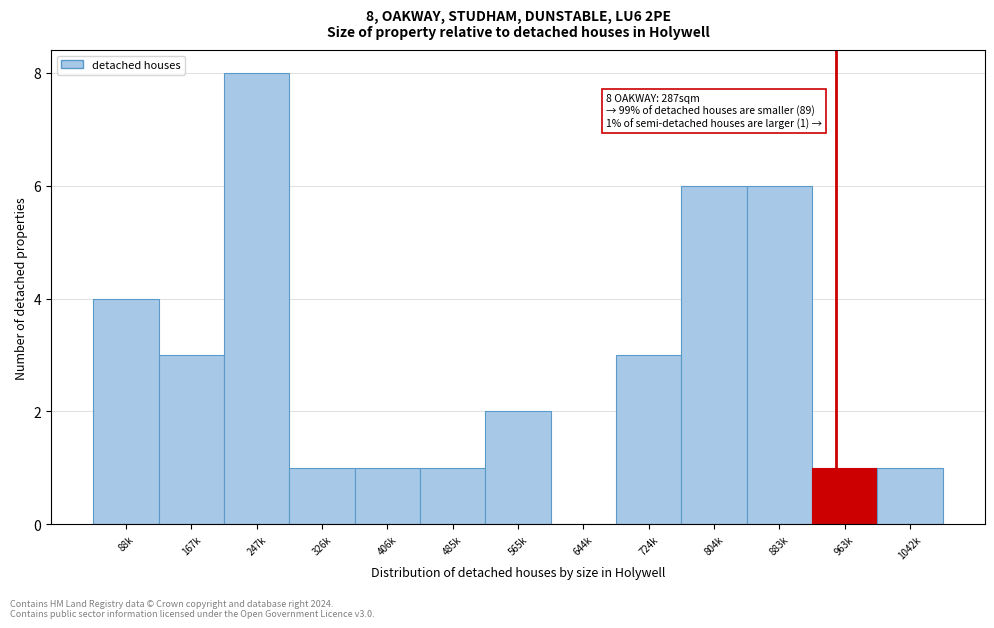

Reading left to right, transcribe all the data shown in this chart.

88k=4	167k=3	247k=8	326k=1	406k=1	485k=1	565k=2	644k=0	724k=3	804k=6	883k=6	963k=1	1042k=1